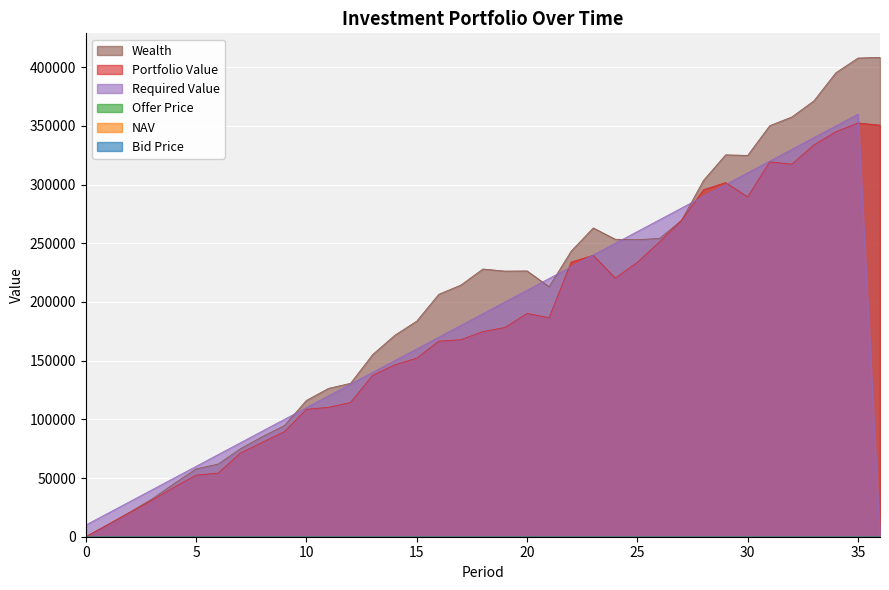

After their last crossing, which series has the higher values: Required Value or NAV?

NAV